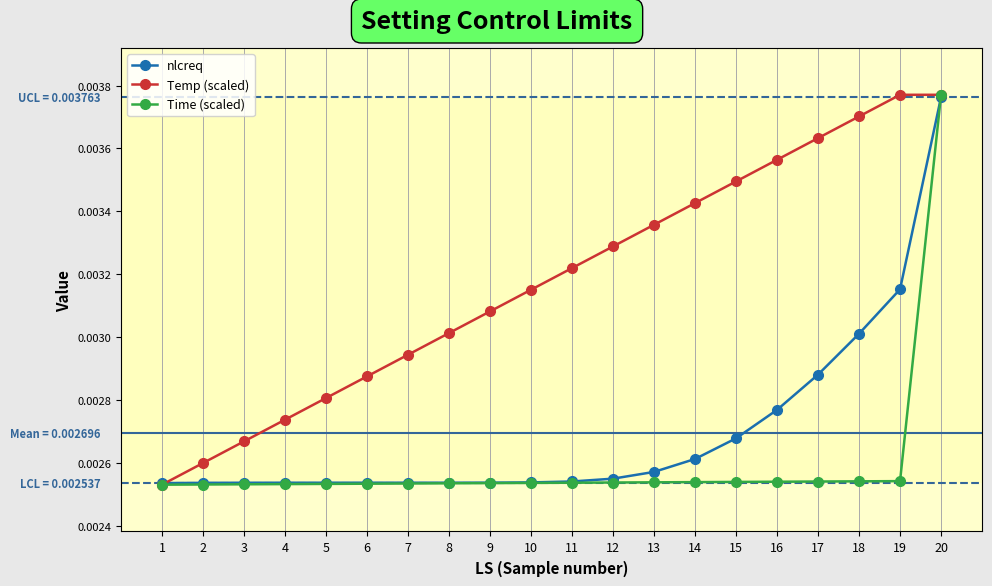

Which series has the largest total across all categories?

Temp (scaled)